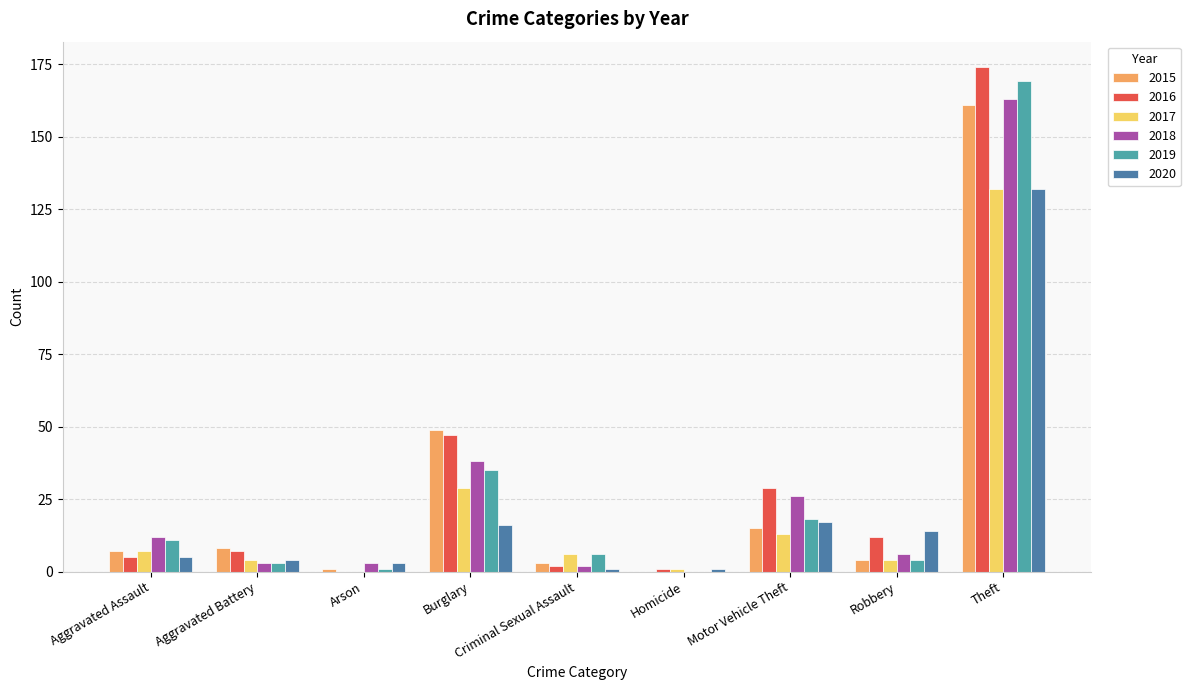

At which label does 2017 reach its peak?

Theft